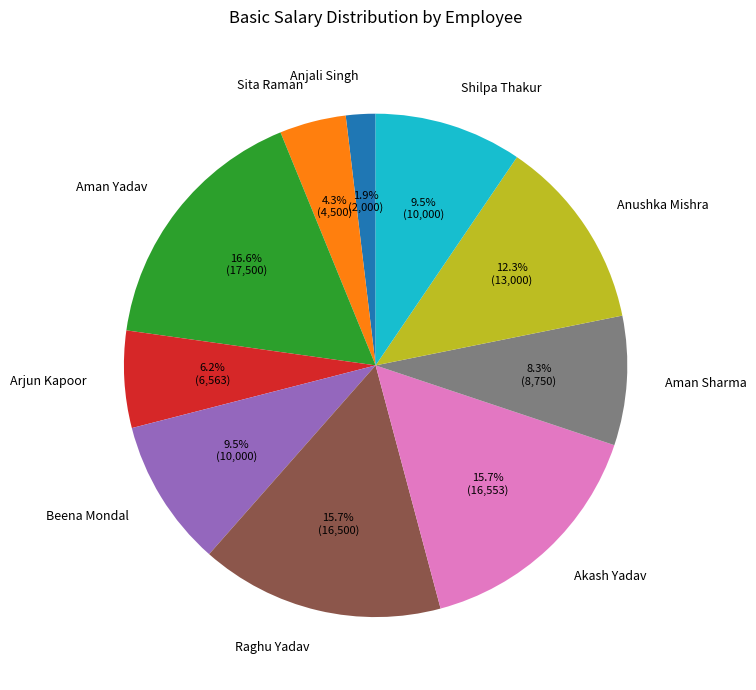

The Anjali Singh slice represents 2% of the pie. True or false?

True